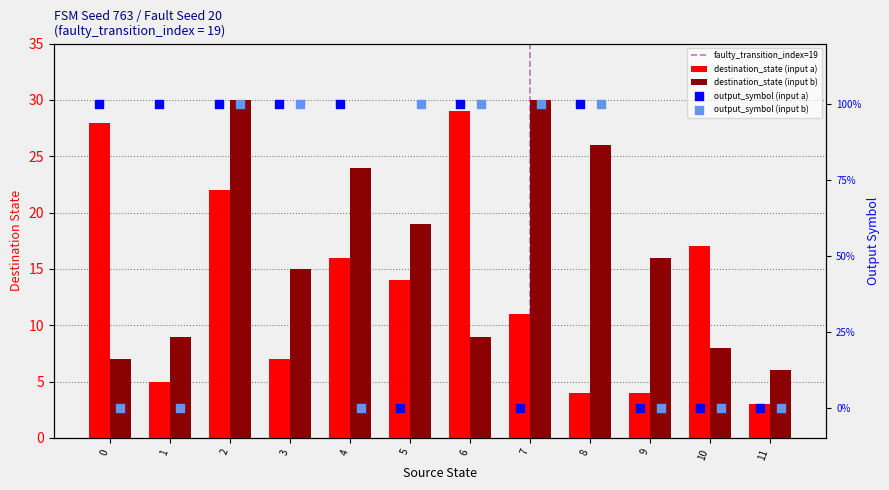

Which series reaches the minimum Y coordinate?

output_symbol (a)